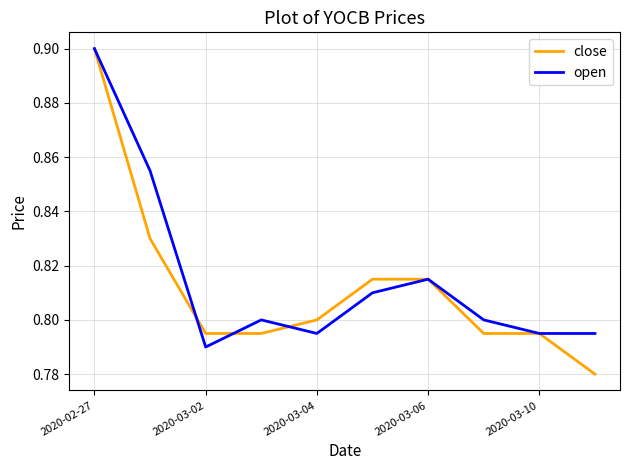

List the series in order of their overall mean, lowest first.

close, open